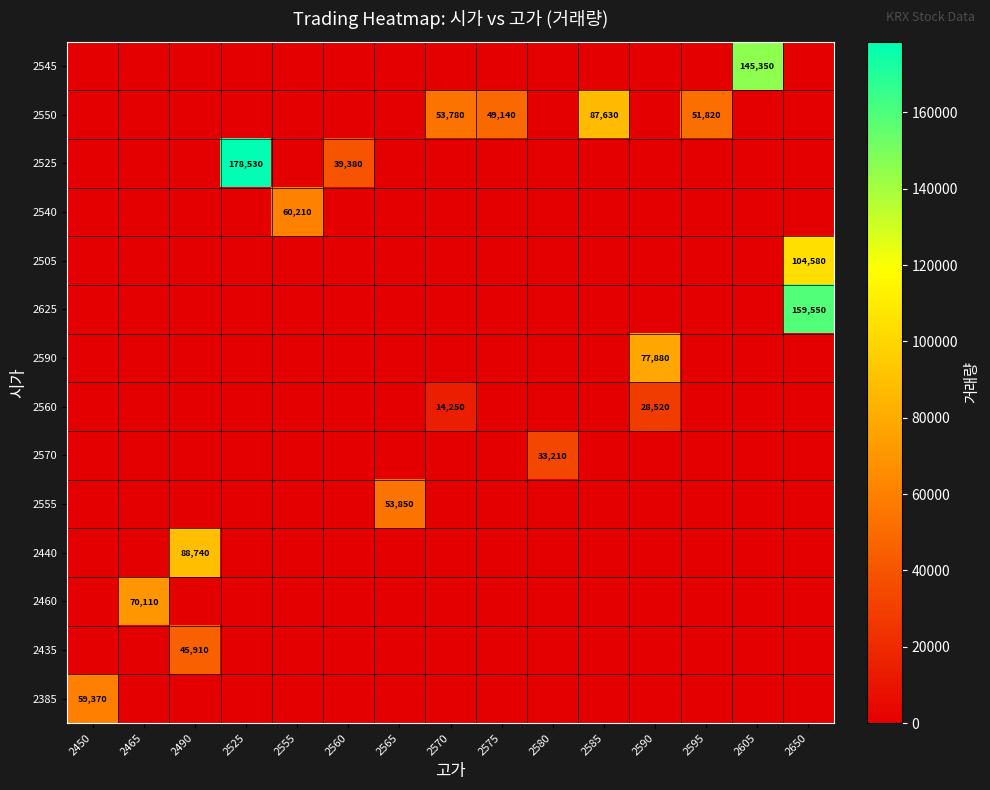

Rank the categories by 2440 value from lowest to highest.

2450, 2465, 2525, 2555, 2560, 2565, 2570, 2575, 2580, 2585, 2590, 2595, 2605, 2650, 2490